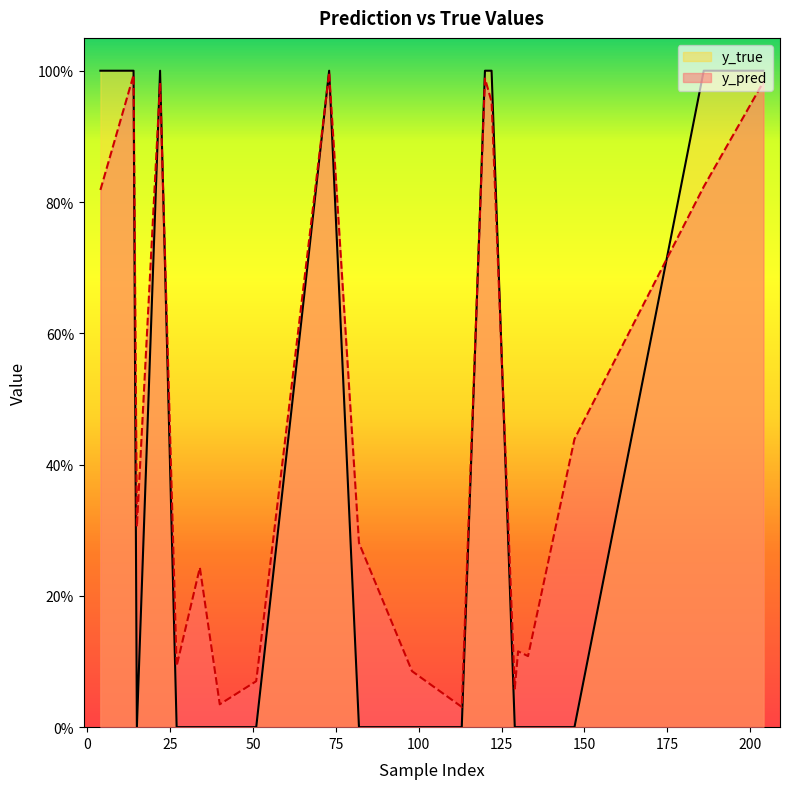

How many positive values does the y_true series have?

8